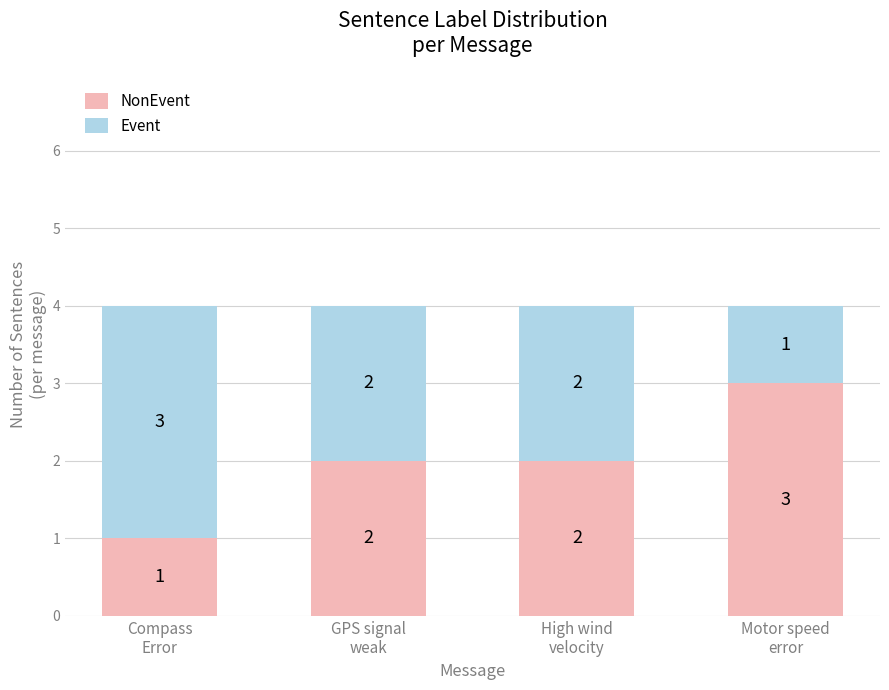

How many bars are there in total?

4